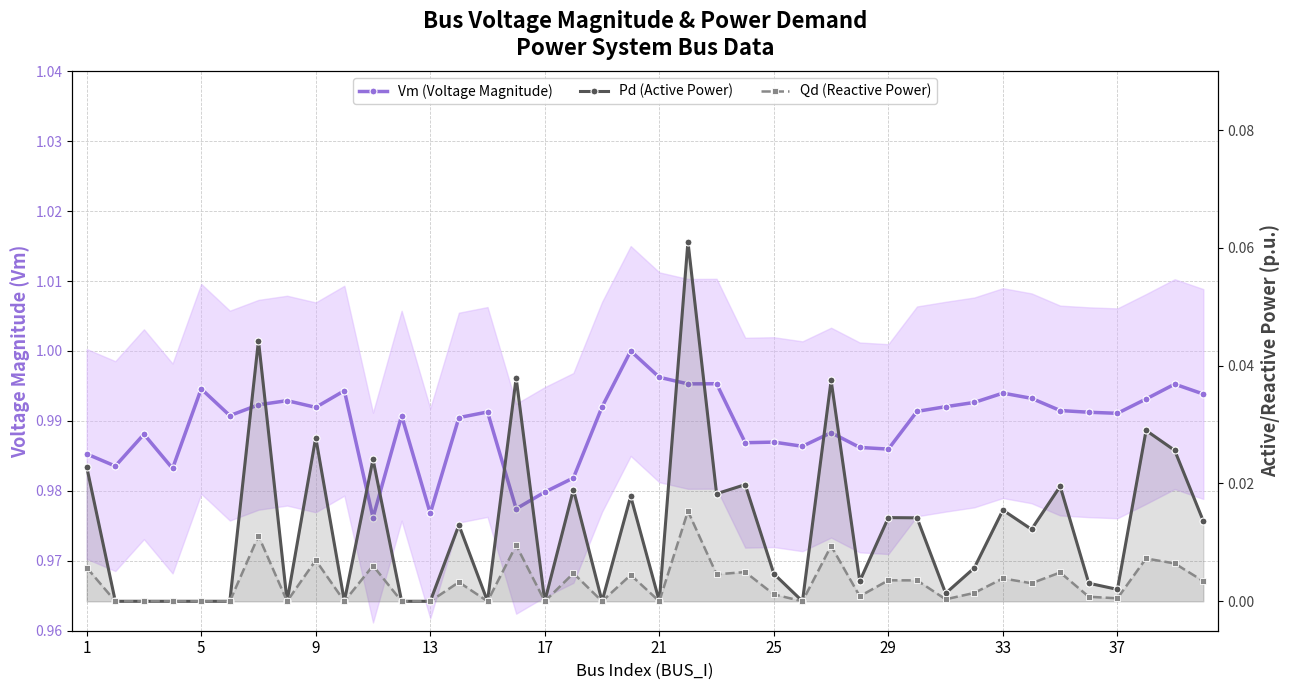

In Vm (Voltage Magnitude), how many points are higher than both neighbors (excluding endpoints)?

12